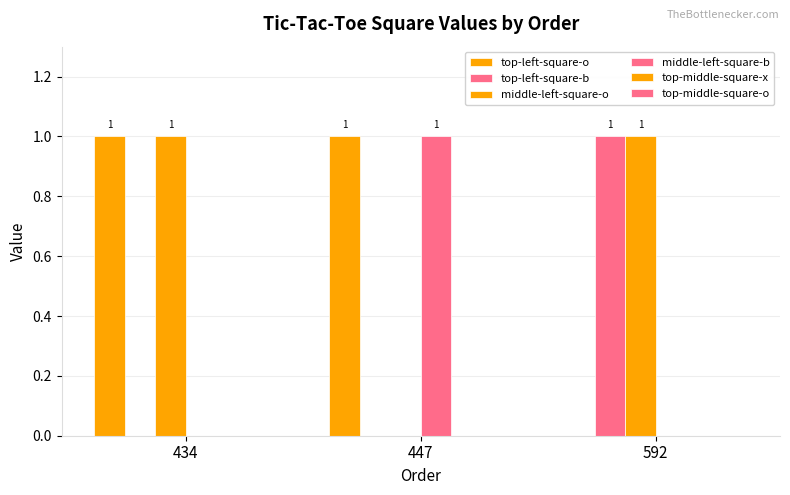

Count the number of categories in the chart.

3